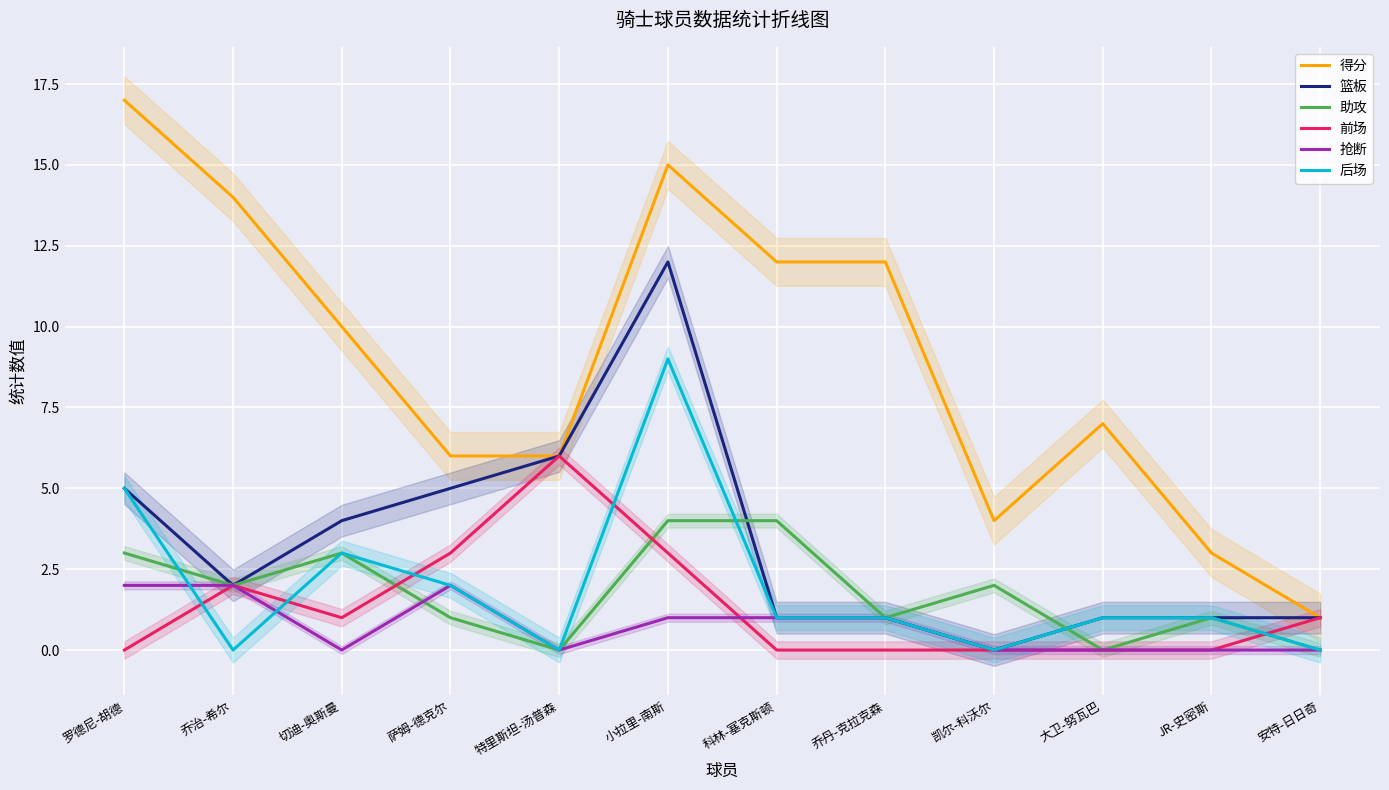

What is the maximum value shown in the chart?

17